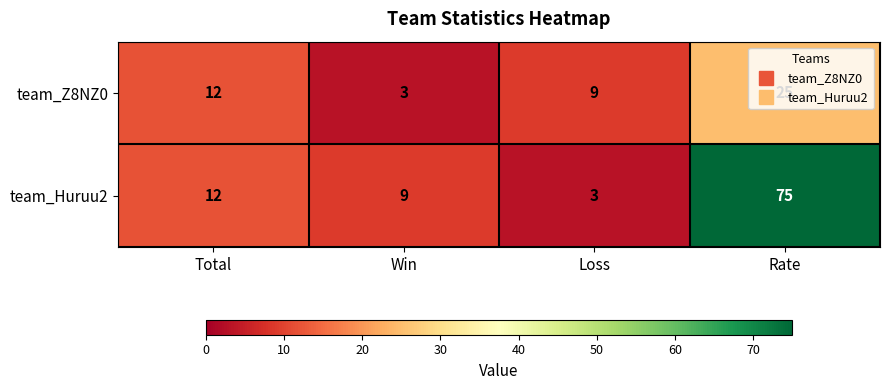

The team_Huruu2 series shows 4 at Win. True or false?

False